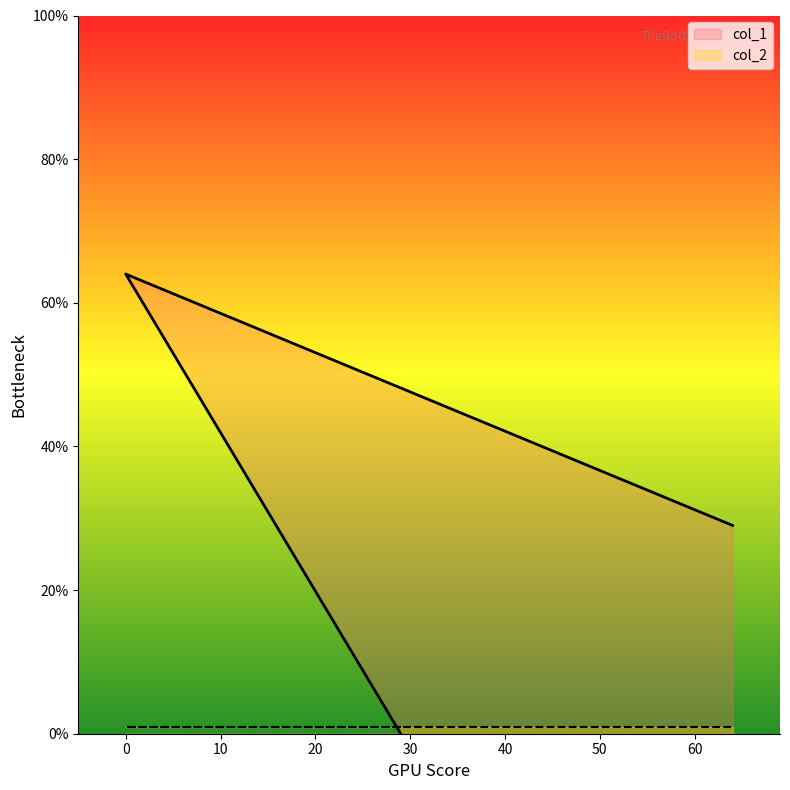

What is the average value?

31